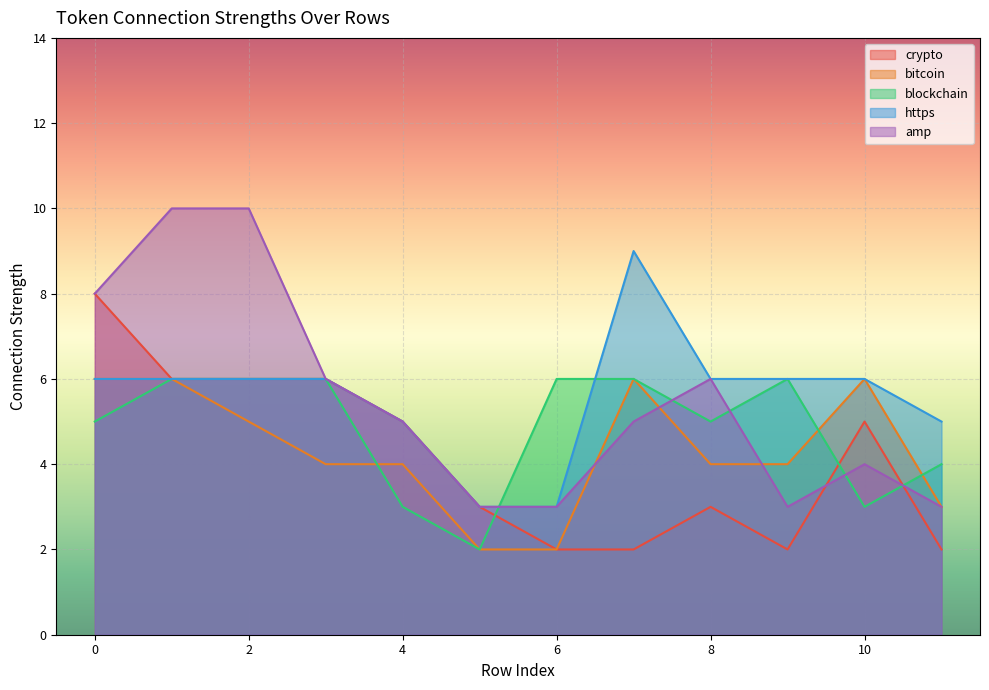

List the labels in order of crypto value, smallest first.

6, 7, 9, 11, 5, 8, 4, 10, 1, 2, 3, 0